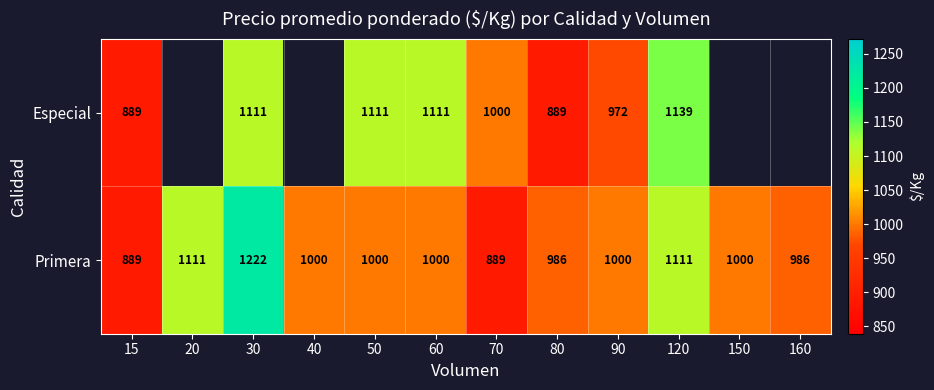

What is the approximate value of Primera at 15, to the nearest 50?

900